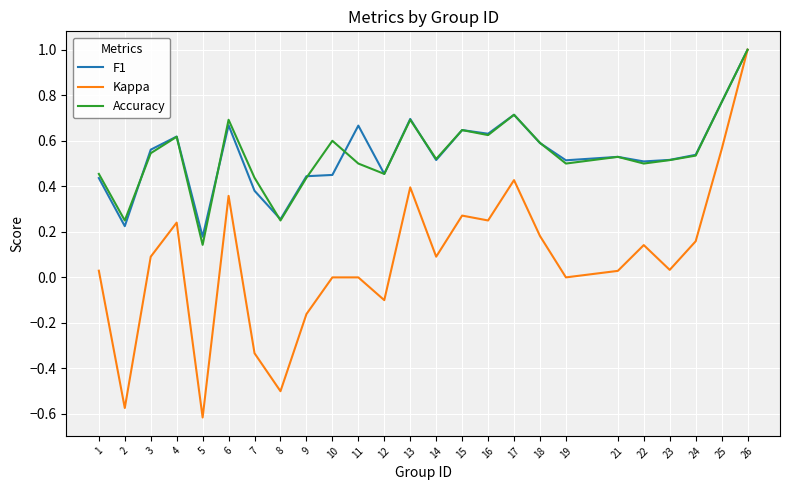

Which series changed the most between 3 and 8?

Kappa